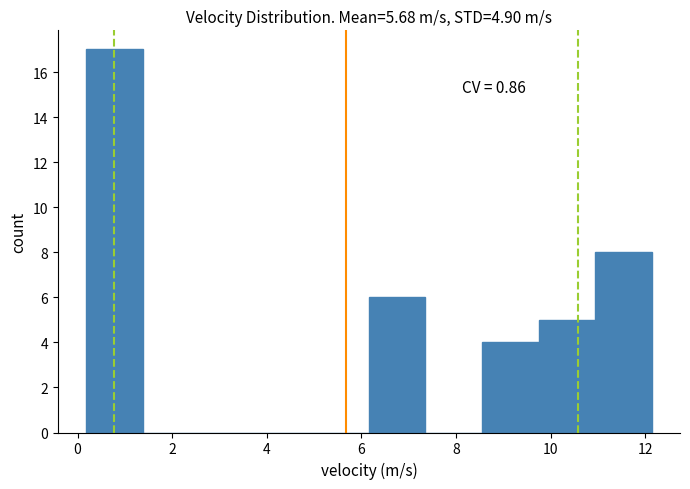

Over which range of the x-axis is the bar tallest?

0.2 to 1.4